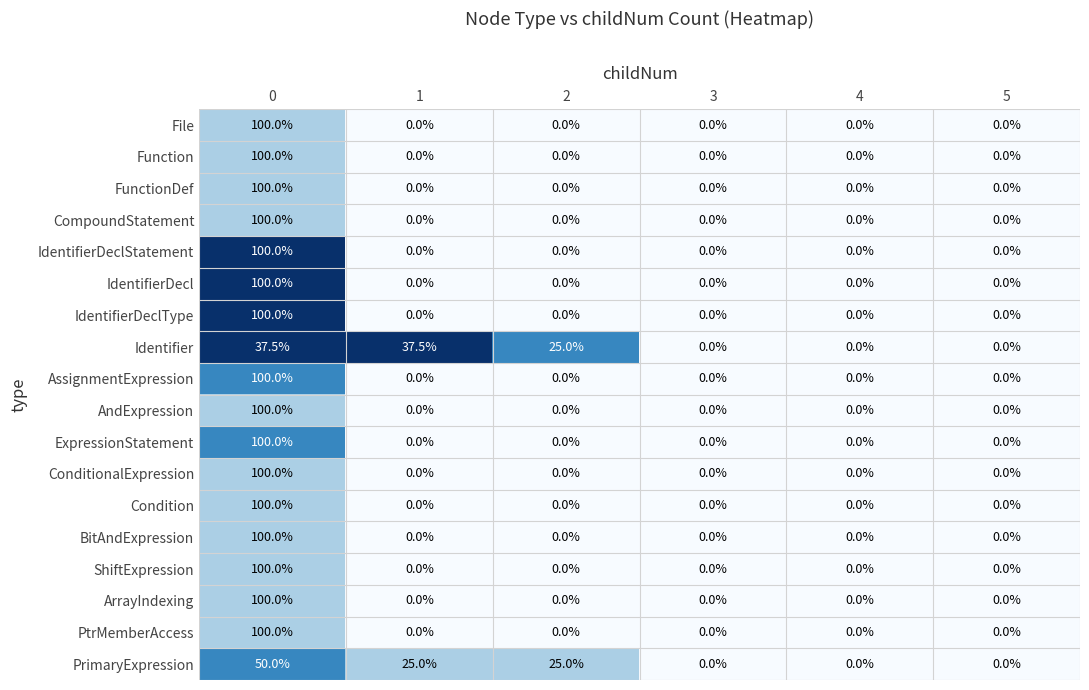

How many data points in Condition are above 0?

1